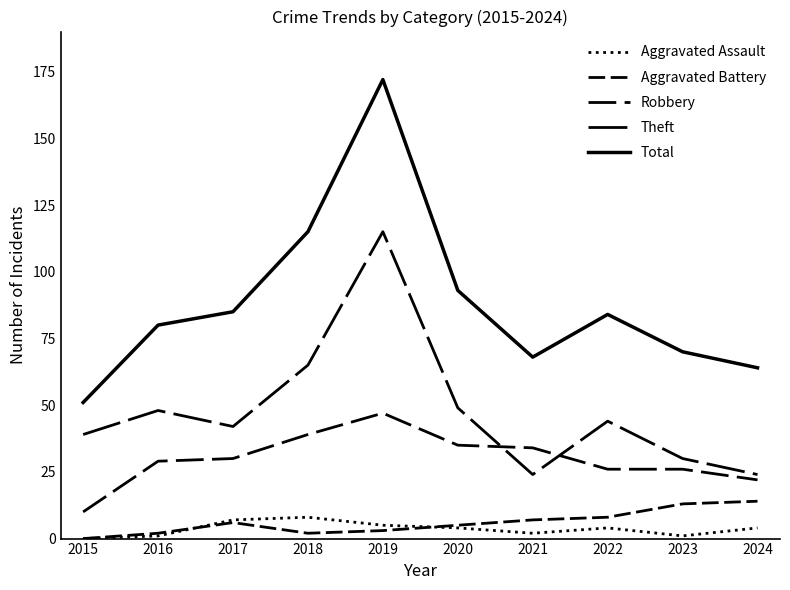

Does the chart display data point markers on the line(s)?

No